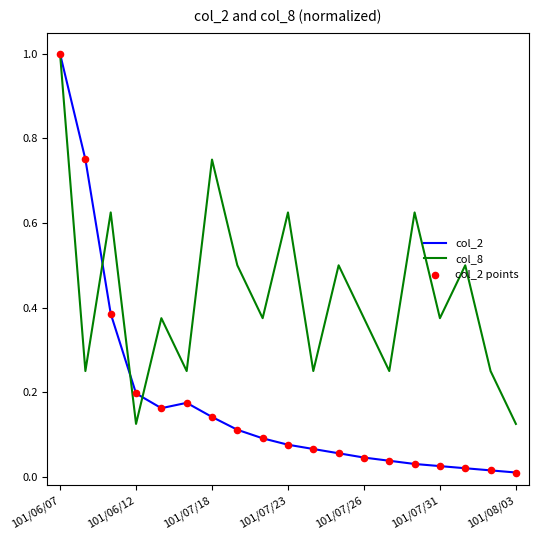

Which series has the largest total across all categories?

col_8